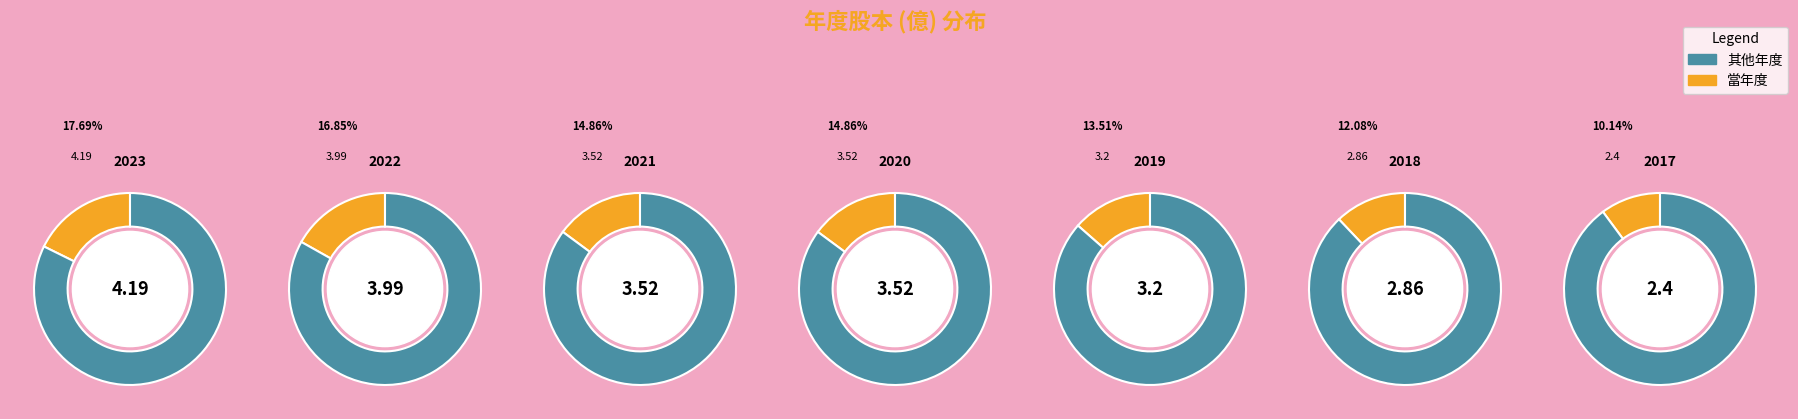

To the nearest percent, what is the difference between the largest and smallest slice percentages?

8%